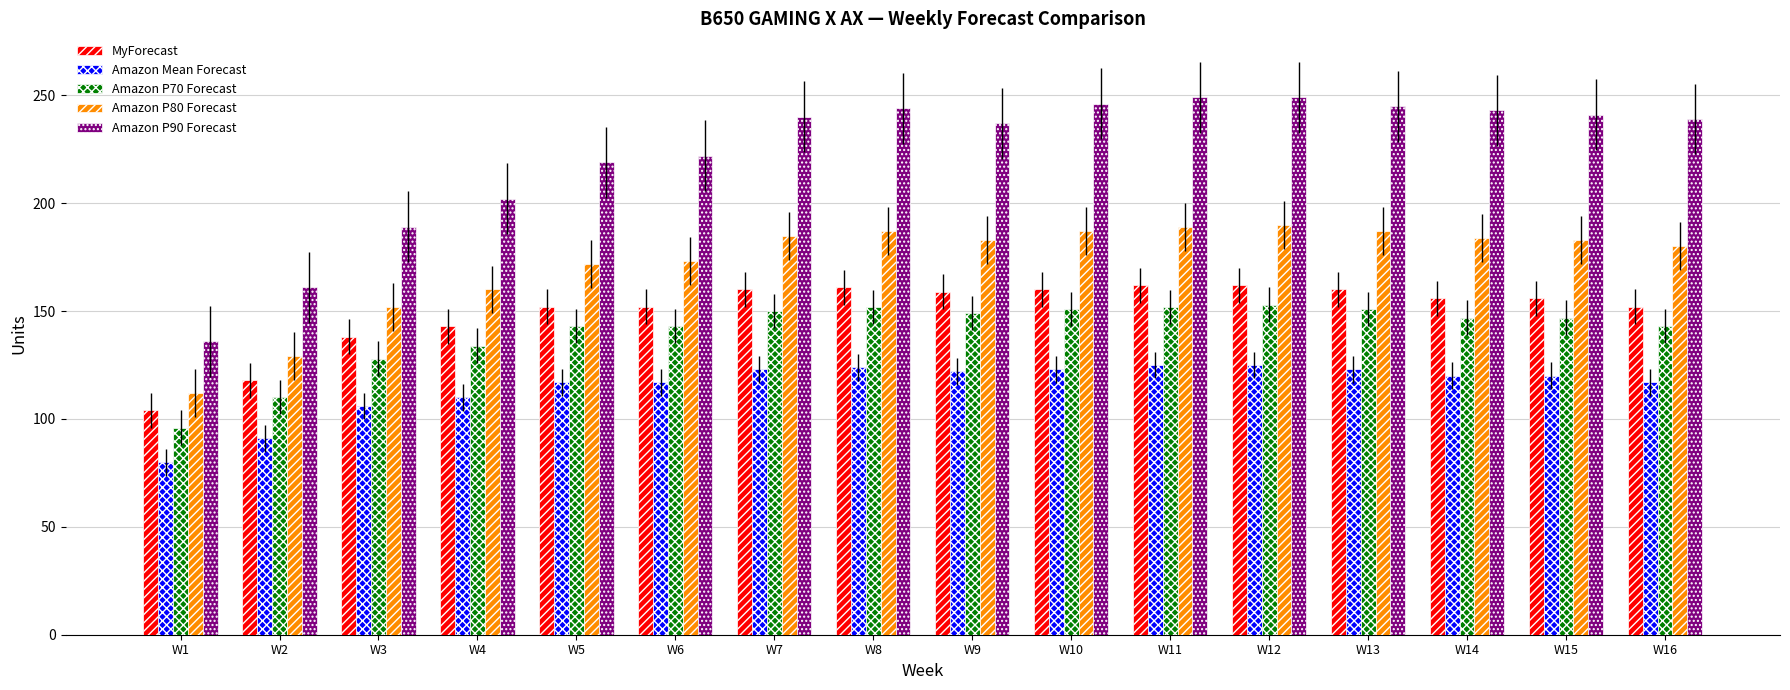

Is the value of Amazon Mean Forecast at W6 greater than the value of MyForecast at W8?

No